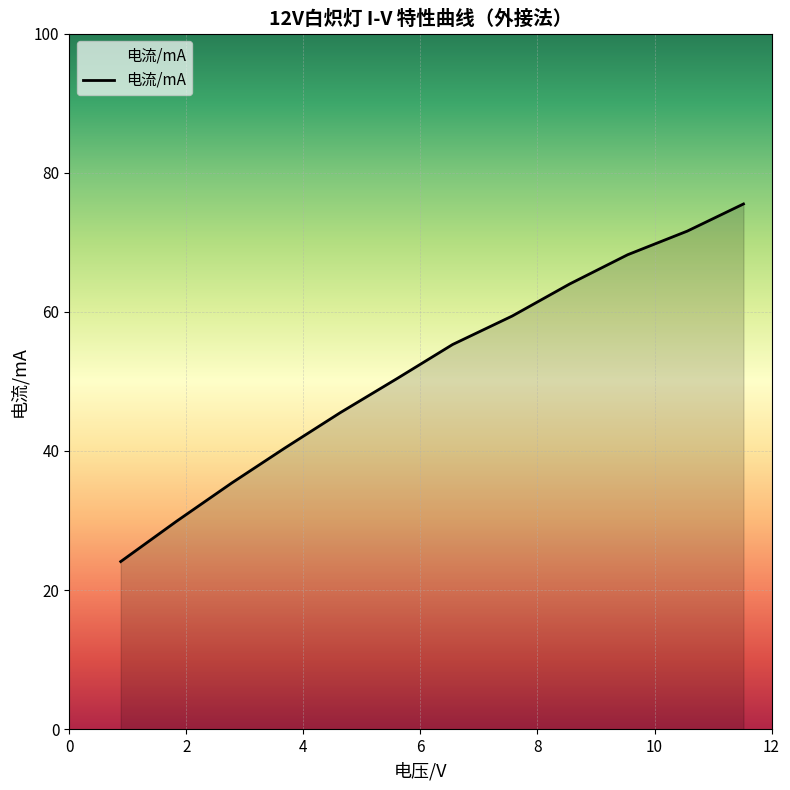

What is the smallest value displayed?

24.1